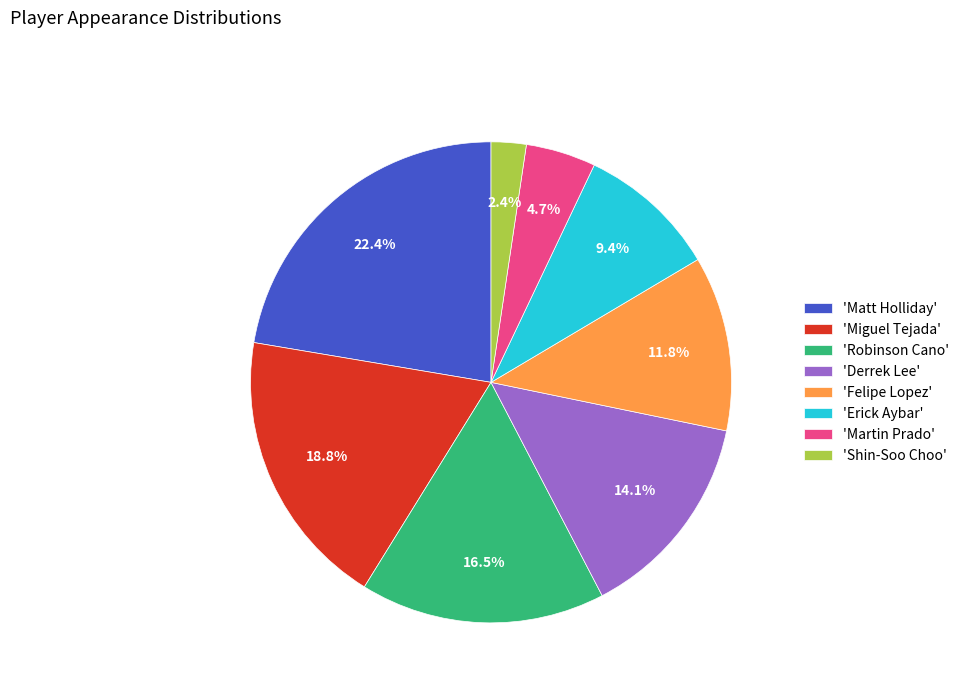

Between 'Felipe Lopez' and 'Derrek Lee', which is larger?

'Derrek Lee'